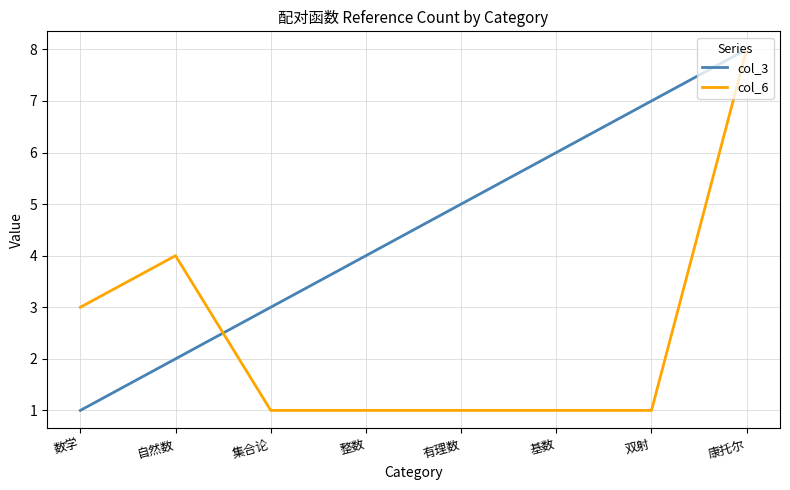

What position from the left is 数学?

1